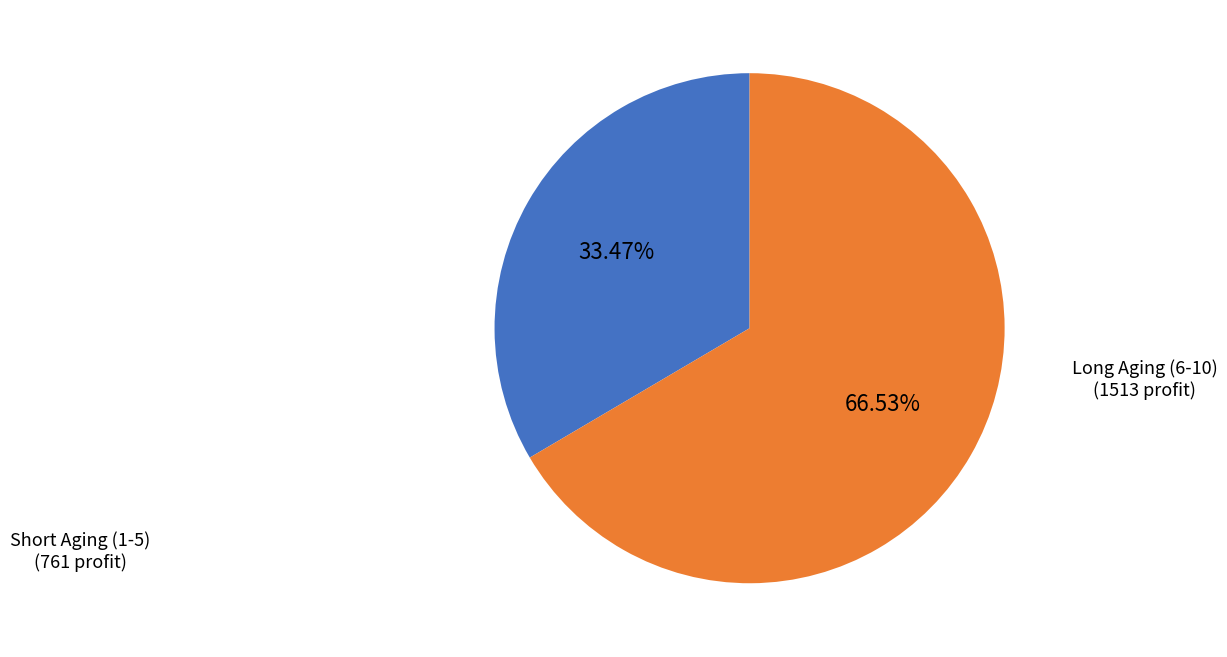

Does any single category account for the majority?

Yes